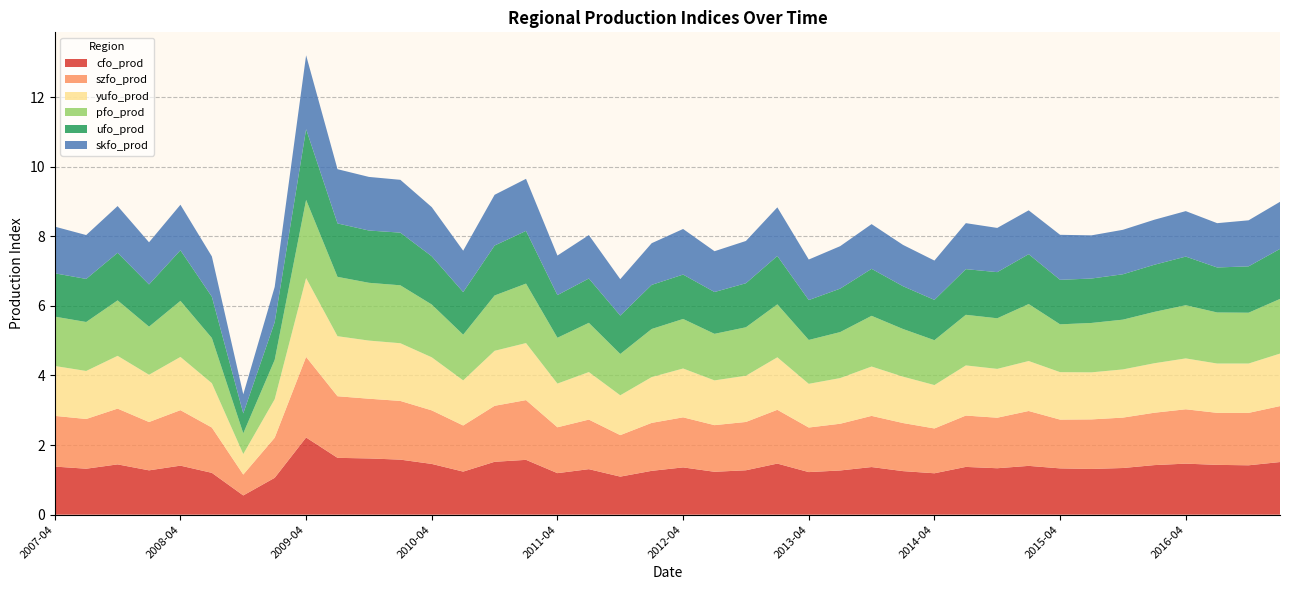

Reading left to right, list all the values displayed in this chart.

cfo_prod: 2007-04=1.4	2007-07=1.3	2007-10=1.4	2008-01=1.3	2008-04=1.4	2008-07=1.2	2008-10=0.6	2009-01=1.1	2009-04=2.2	2009-07=1.6	2009-10=1.6	2010-01=1.6	2010-04=1.5	2010-07=1.2	2010-10=1.5	2011-01=1.6	2011-04=1.2	2011-07=1.3	2011-10=1.1	2012-01=1.3	2012-04=1.4	2012-07=1.2	2012-10=1.3	2013-01=1.5	2013-04=1.2	2013-07=1.3	2013-10=1.4	2014-01=1.3	2014-04=1.2	2014-07=1.4	2014-10=1.3	2015-01=1.4	2015-04=1.3	2015-07=1.3	2015-10=1.3	2016-01=1.4	2016-04=1.5	2016-07=1.4	2016-10=1.4	2017-01=1.5
szfo_prod: 2007-04=1.5	2007-07=1.4	2007-10=1.6	2008-01=1.4	2008-04=1.6	2008-07=1.3	2008-10=0.6	2009-01=1.2	2009-04=2.3	2009-07=1.8	2009-10=1.7	2010-01=1.7	2010-04=1.5	2010-07=1.3	2010-10=1.6	2011-01=1.7	2011-04=1.3	2011-07=1.4	2011-10=1.2	2012-01=1.4	2012-04=1.4	2012-07=1.3	2012-10=1.4	2013-01=1.5	2013-04=1.3	2013-07=1.3	2013-10=1.5	2014-01=1.4	2014-04=1.3	2014-07=1.5	2014-10=1.5	2015-01=1.6	2015-04=1.4	2015-07=1.4	2015-10=1.4	2016-01=1.5	2016-04=1.6	2016-07=1.5	2016-10=1.5	2017-01=1.6
yufo_prod: 2007-04=1.4	2007-07=1.4	2007-10=1.5	2008-01=1.4	2008-04=1.5	2008-07=1.3	2008-10=0.6	2009-01=1.1	2009-04=2.3	2009-07=1.7	2009-10=1.7	2010-01=1.7	2010-04=1.5	2010-07=1.3	2010-10=1.6	2011-01=1.6	2011-04=1.3	2011-07=1.4	2011-10=1.1	2012-01=1.3	2012-04=1.4	2012-07=1.3	2012-10=1.3	2013-01=1.5	2013-04=1.3	2013-07=1.3	2013-10=1.4	2014-01=1.3	2014-04=1.2	2014-07=1.4	2014-10=1.4	2015-01=1.4	2015-04=1.4	2015-07=1.4	2015-10=1.4	2016-01=1.4	2016-04=1.5	2016-07=1.4	2016-10=1.4	2017-01=1.5
pfo_prod: 2007-04=1.4	2007-07=1.4	2007-10=1.6	2008-01=1.4	2008-04=1.6	2008-07=1.3	2008-10=0.6	2009-01=1.1	2009-04=2.2	2009-07=1.7	2009-10=1.7	2010-01=1.7	2010-04=1.5	2010-07=1.3	2010-10=1.6	2011-01=1.7	2011-04=1.3	2011-07=1.4	2011-10=1.2	2012-01=1.4	2012-04=1.4	2012-07=1.3	2012-10=1.4	2013-01=1.5	2013-04=1.3	2013-07=1.3	2013-10=1.5	2014-01=1.4	2014-04=1.3	2014-07=1.5	2014-10=1.5	2015-01=1.6	2015-04=1.4	2015-07=1.4	2015-10=1.4	2016-01=1.5	2016-04=1.5	2016-07=1.5	2016-10=1.5	2017-01=1.6
ufo_prod: 2007-04=1.2	2007-07=1.2	2007-10=1.4	2008-01=1.2	2008-04=1.5	2008-07=1.2	2008-10=0.6	2009-01=1.1	2009-04=2.0	2009-07=1.5	2009-10=1.5	2010-01=1.5	2010-04=1.4	2010-07=1.2	2010-10=1.4	2011-01=1.5	2011-04=1.2	2011-07=1.3	2011-10=1.1	2012-01=1.3	2012-04=1.3	2012-07=1.2	2012-10=1.3	2013-01=1.4	2013-04=1.1	2013-07=1.2	2013-10=1.4	2014-01=1.2	2014-04=1.2	2014-07=1.3	2014-10=1.3	2015-01=1.4	2015-04=1.3	2015-07=1.3	2015-10=1.3	2016-01=1.4	2016-04=1.4	2016-07=1.3	2016-10=1.3	2017-01=1.4
skfo_prod: 2007-04=1.3	2007-07=1.3	2007-10=1.3	2008-01=1.2	2008-04=1.3	2008-07=1.2	2008-10=0.5	2009-01=1.0	2009-04=2.1	2009-07=1.6	2009-10=1.5	2010-01=1.5	2010-04=1.4	2010-07=1.2	2010-10=1.5	2011-01=1.5	2011-04=1.1	2011-07=1.2	2011-10=1.0	2012-01=1.2	2012-04=1.3	2012-07=1.2	2012-10=1.2	2013-01=1.4	2013-04=1.2	2013-07=1.2	2013-10=1.3	2014-01=1.2	2014-04=1.1	2014-07=1.3	2014-10=1.3	2015-01=1.3	2015-04=1.3	2015-07=1.2	2015-10=1.3	2016-01=1.3	2016-04=1.3	2016-07=1.3	2016-10=1.3	2017-01=1.4